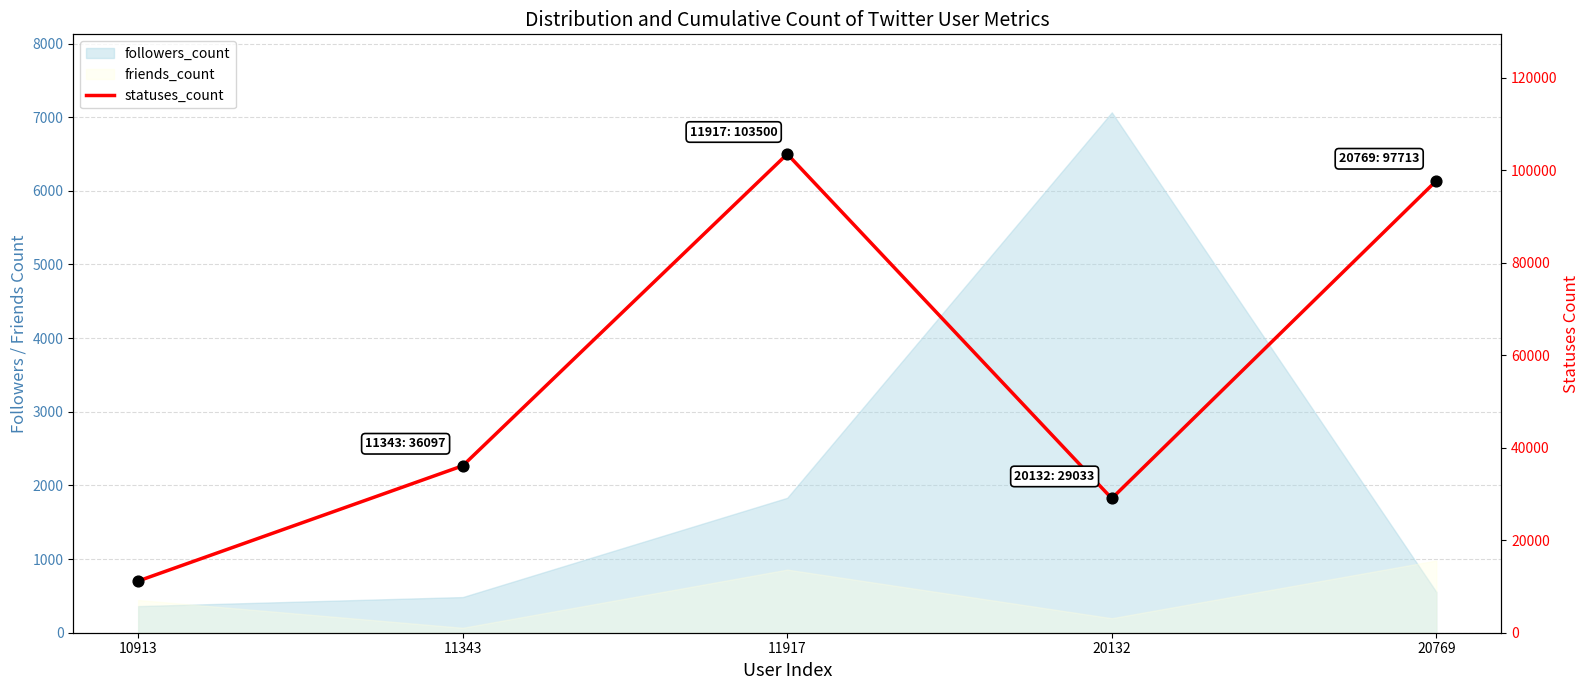

What is the change in value from 10913 to 20132?

+17850